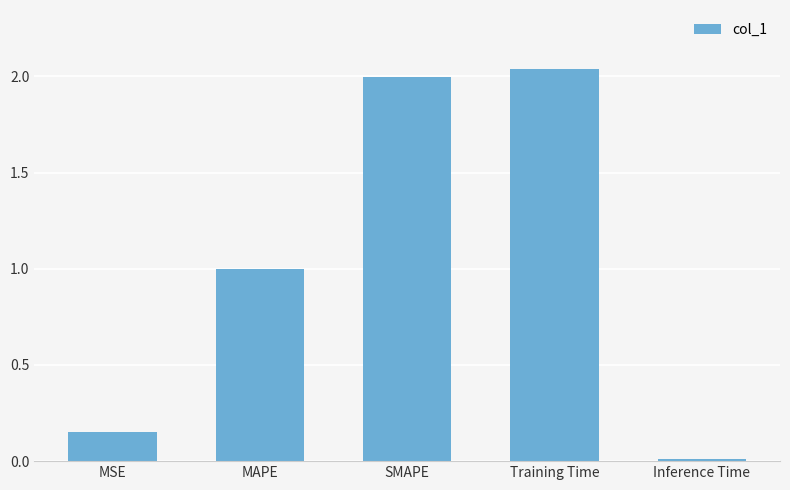

True or false: the data shows 0.8 at SMAPE.

False